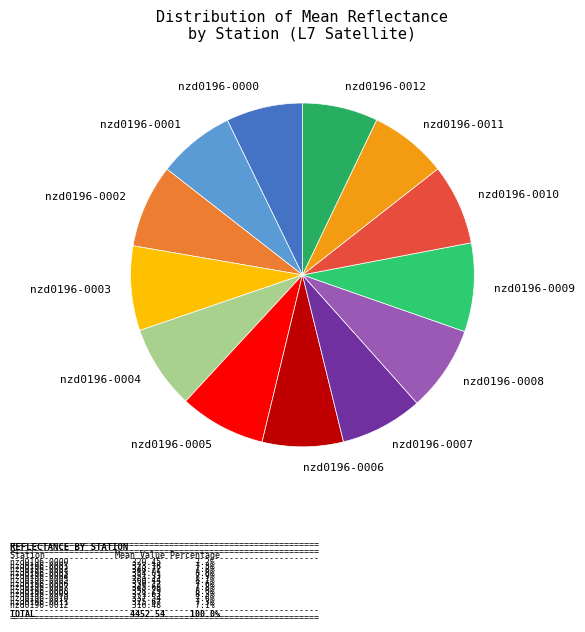

True or false: nzd0196-0001 accounts for 1% of the total.

False